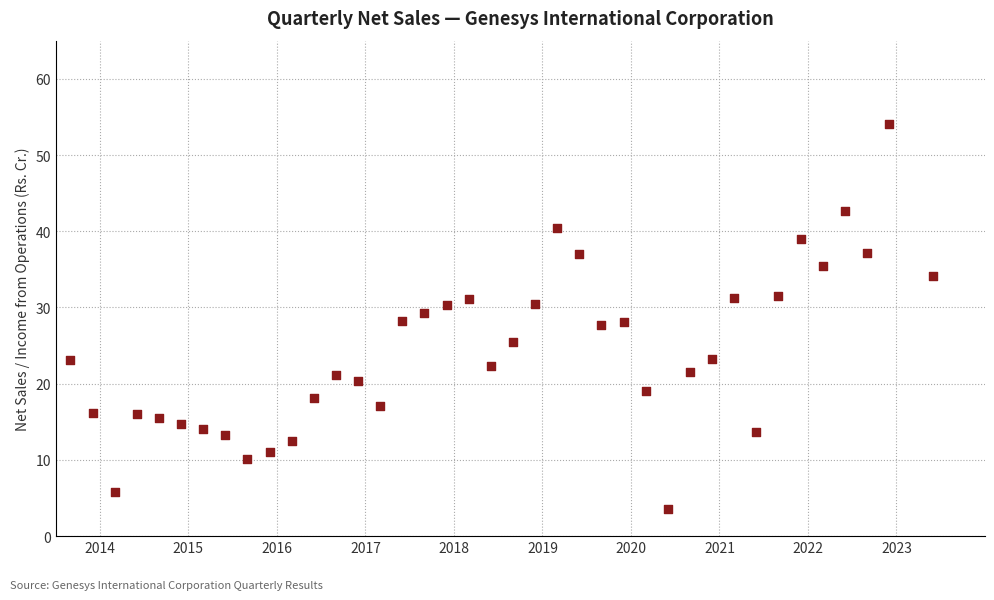

What is the range of Y values (max minus min)?

50.5